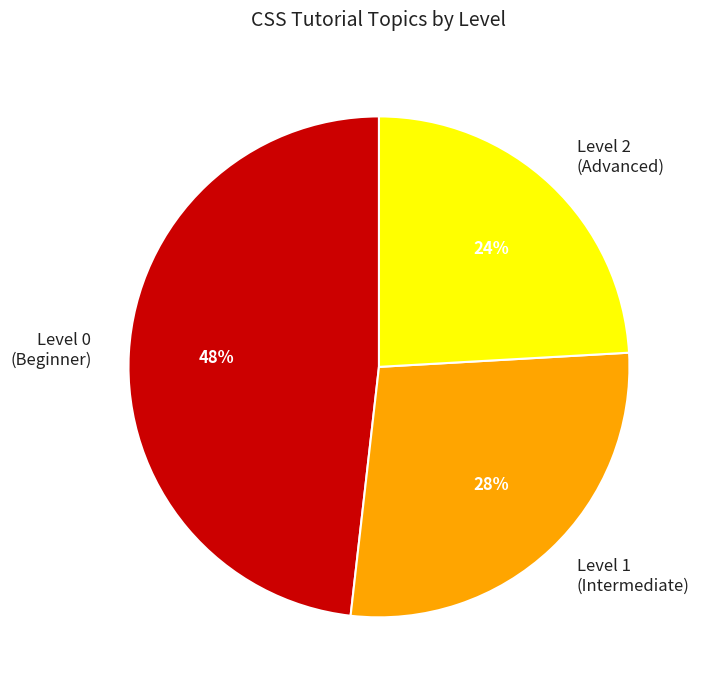

Do Level 2 (Advanced) and Level 1 (Intermediate) together represent more than half of the pie?

Yes